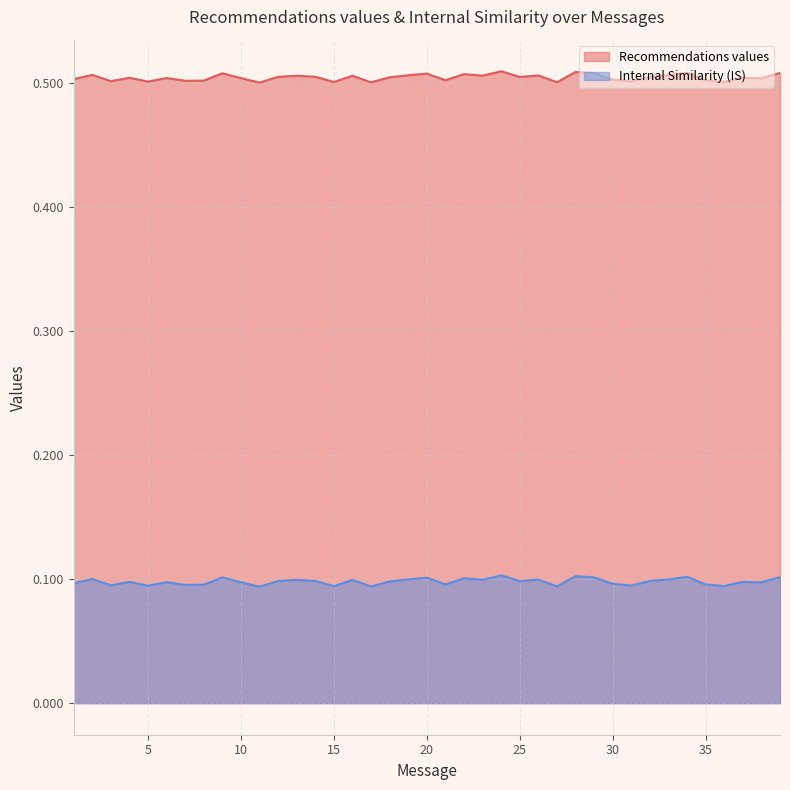

What is the difference between the highest and lowest values at 25?

0.4